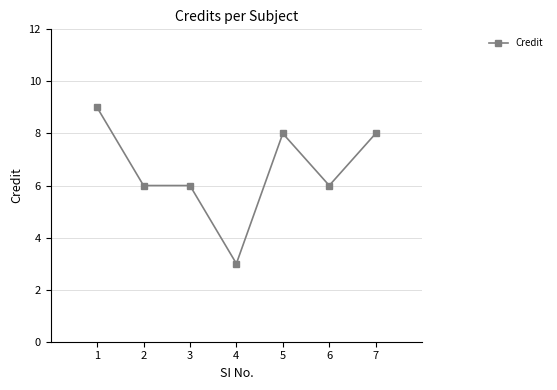

What is the minimum value shown in the chart?

3